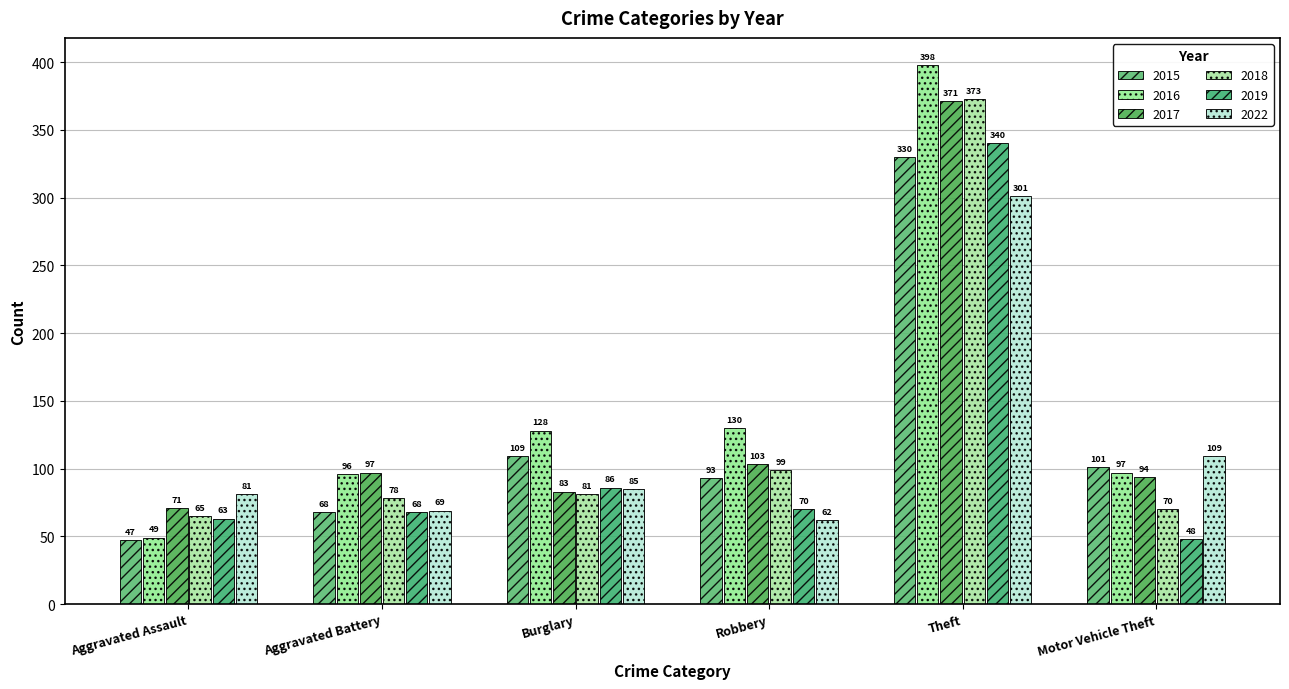

Reading right to left, transcribe all the data shown in this chart.

2015: Motor Vehicle Theft=101	Theft=330	Robbery=93	Burglary=109	Aggravated Battery=68	Aggravated Assault=47
2016: Motor Vehicle Theft=97	Theft=398	Robbery=130	Burglary=128	Aggravated Battery=96	Aggravated Assault=49
2017: Motor Vehicle Theft=94	Theft=371	Robbery=103	Burglary=83	Aggravated Battery=97	Aggravated Assault=71
2018: Motor Vehicle Theft=70	Theft=373	Robbery=99	Burglary=81	Aggravated Battery=78	Aggravated Assault=65
2019: Motor Vehicle Theft=48	Theft=340	Robbery=70	Burglary=86	Aggravated Battery=68	Aggravated Assault=63
2022: Motor Vehicle Theft=109	Theft=301	Robbery=62	Burglary=85	Aggravated Battery=69	Aggravated Assault=81